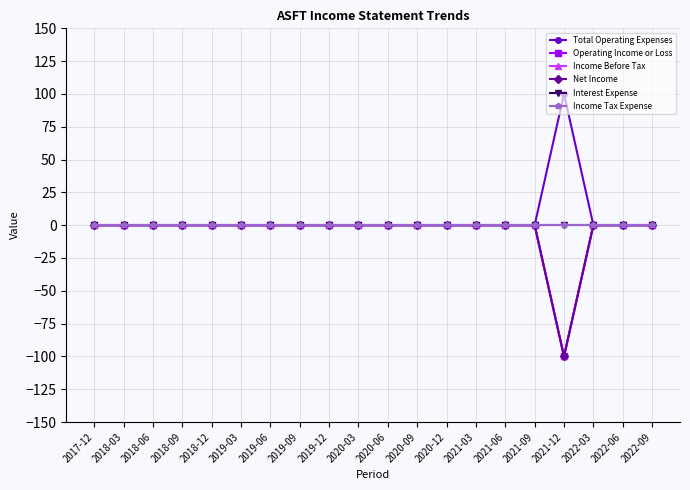

True or false: Income Before Tax and Interest Expense intersect in this chart.

False